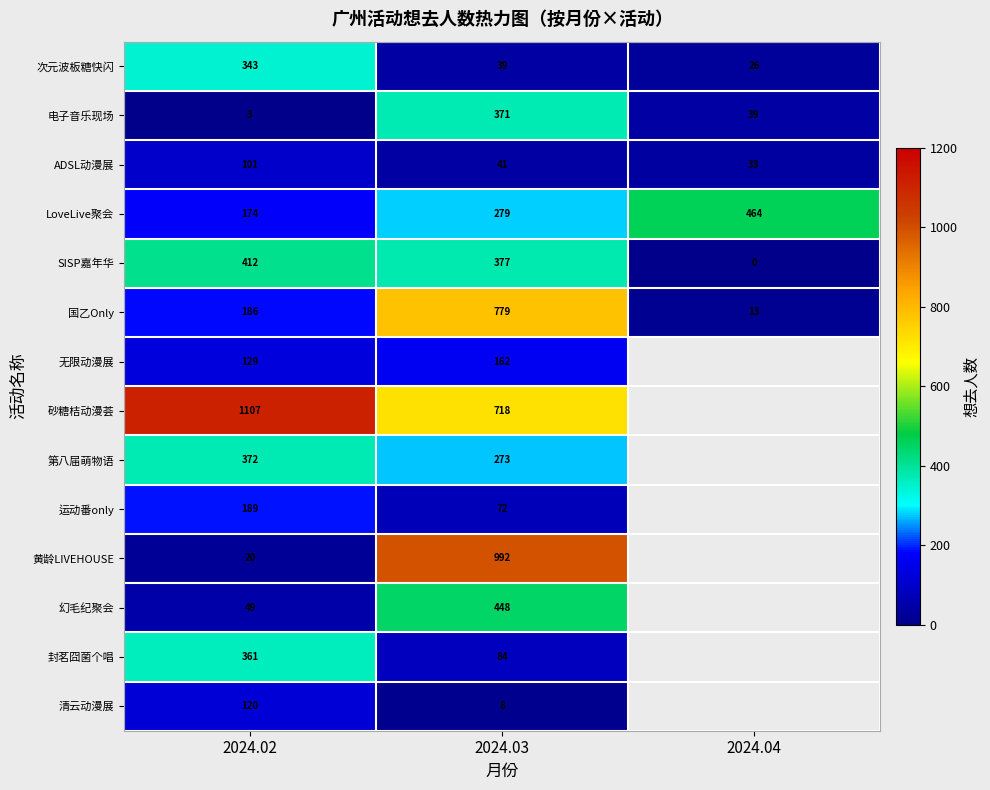

What is the greatest value displayed?

1107.0